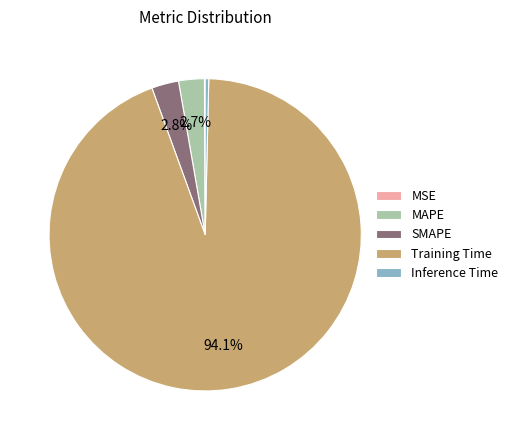

Between Inference Time and SMAPE, which is larger?

SMAPE